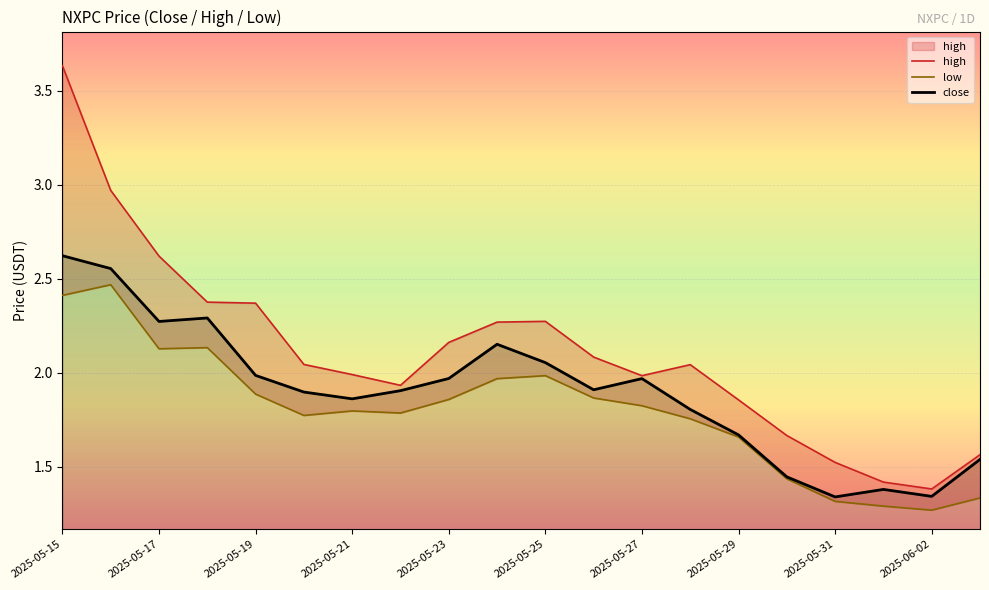

Where is low nearest to the value 1?

2025-06-02